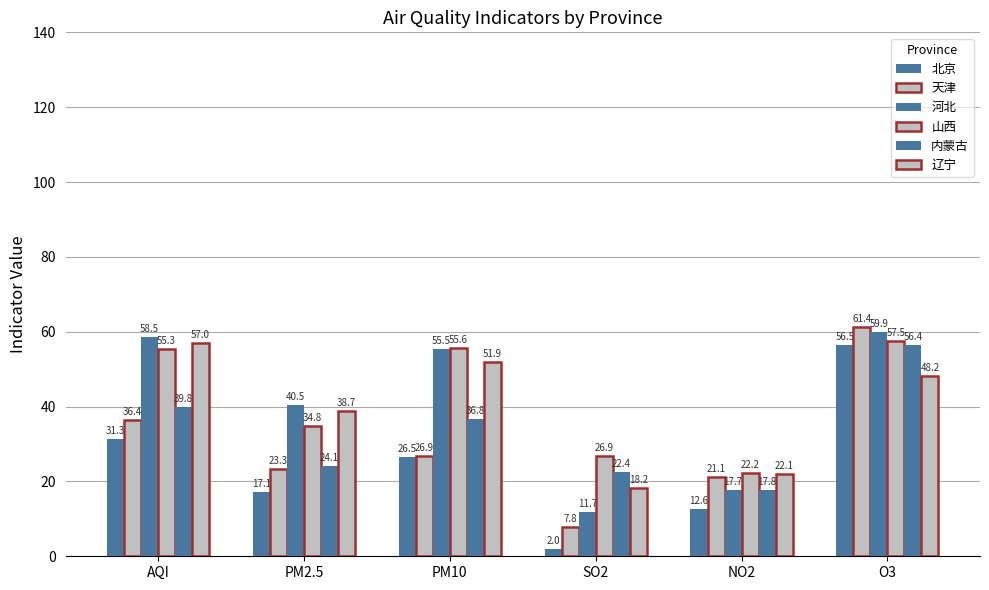

At which category is the sum across all series the highest?

O3